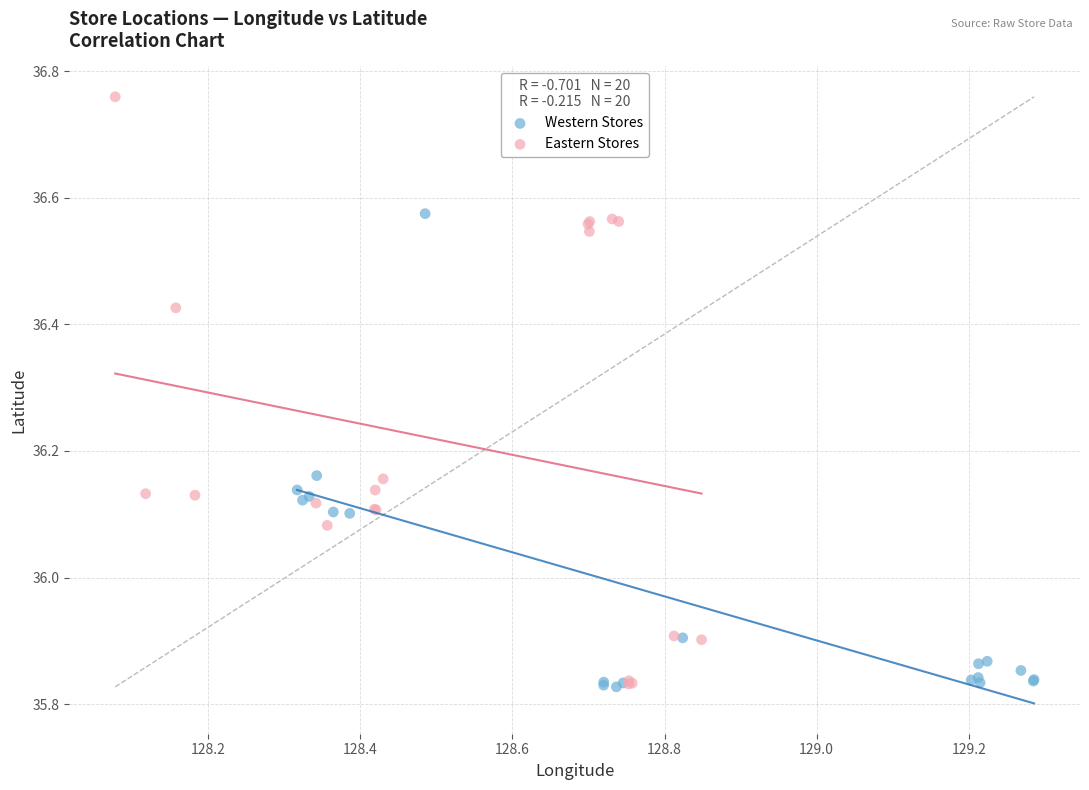

Which series contains the highest Y value?

Eastern Stores